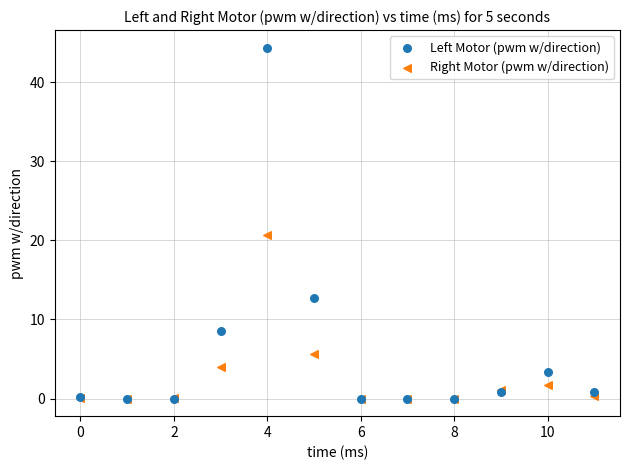

In the Left Motor (pwm w/direction) series, what Y value is closest to 22?

12.8